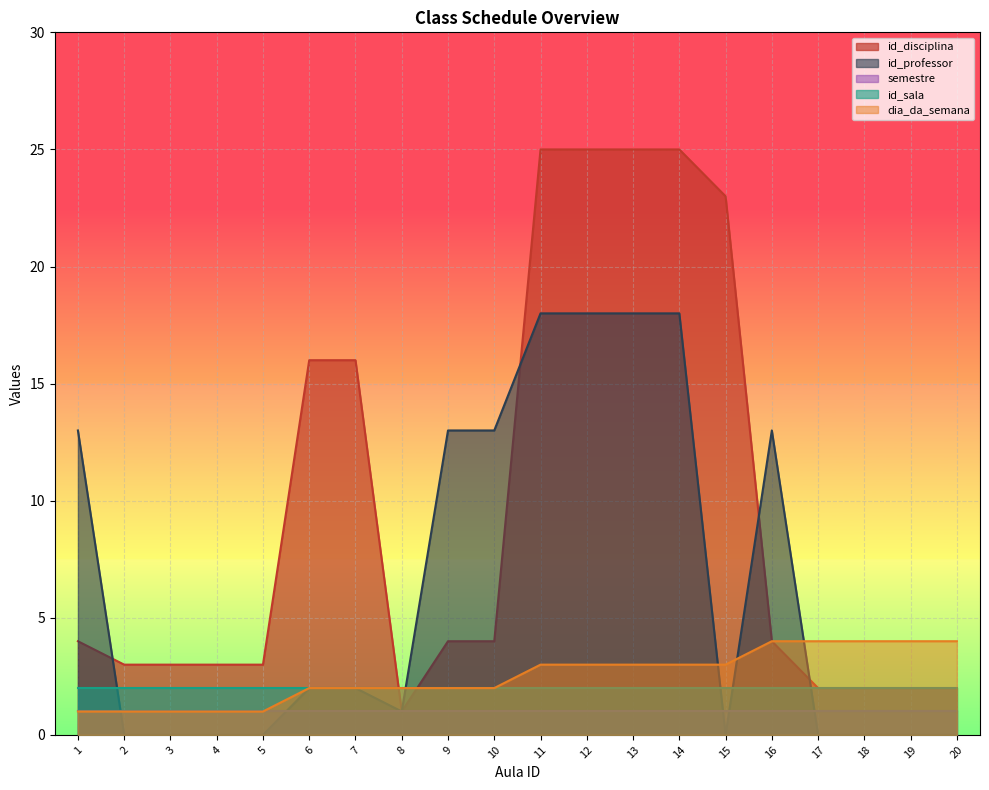

What is the value of the id_disciplina point at the 14th from the left?

25